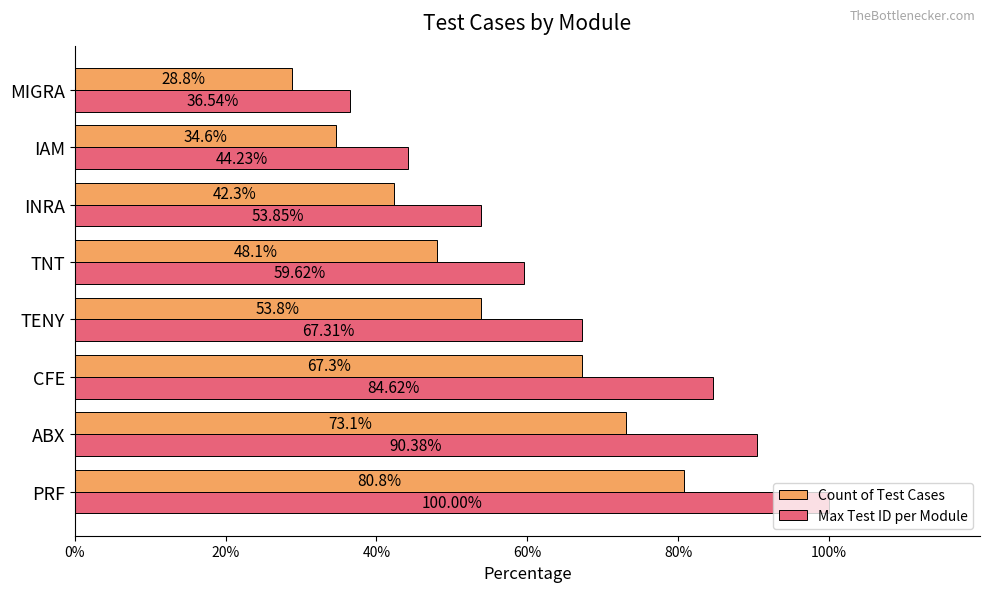

What are all the series names shown in the legend?

Count of Test Cases, Max Test ID per Module